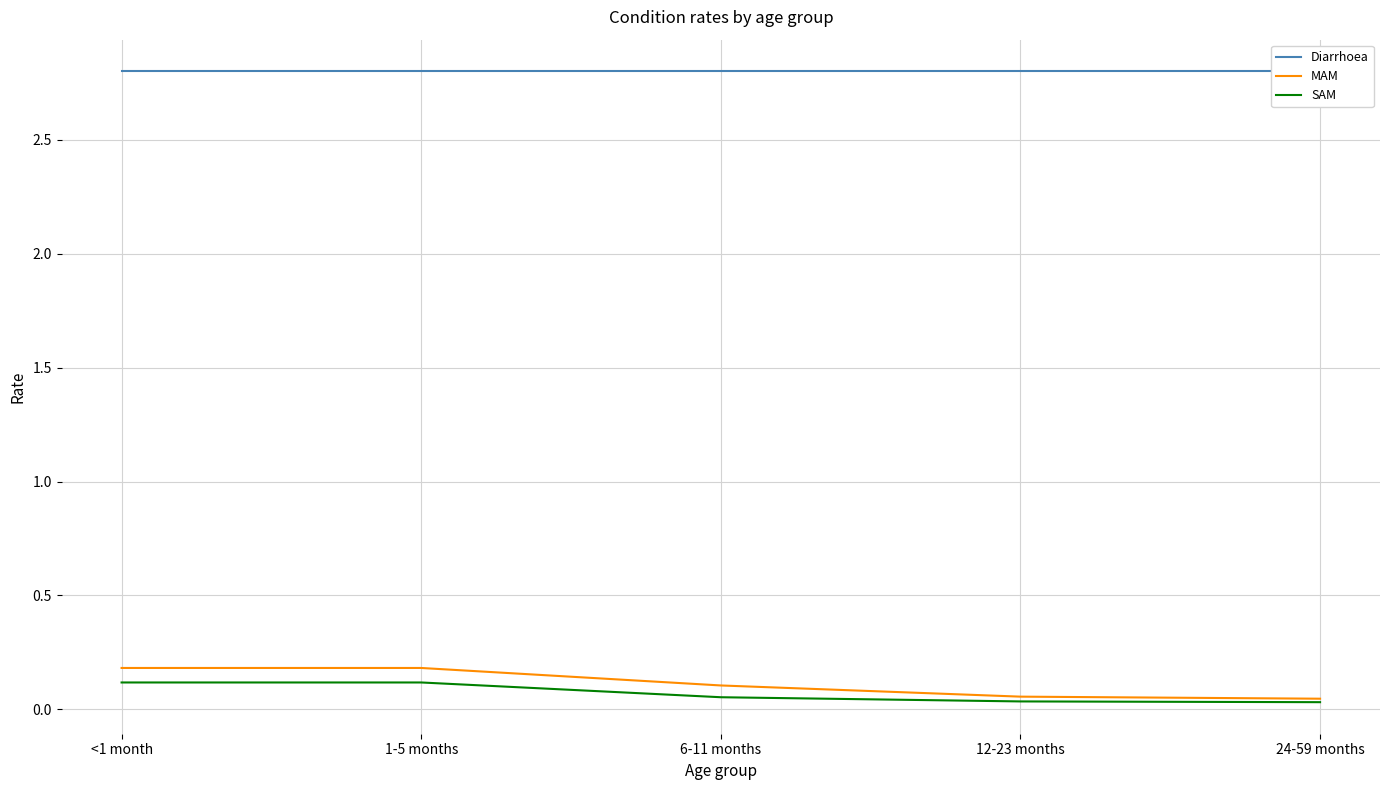

Which category has the highest value in the Diarrhoea series?

<1 month